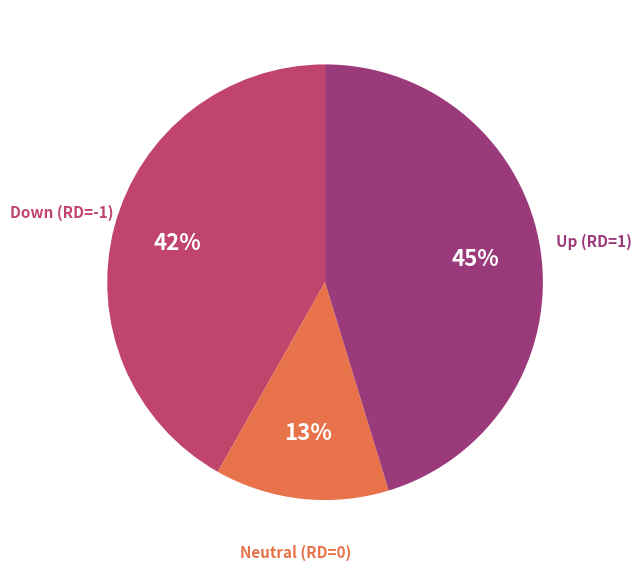

To the nearest percent, what is the difference between the largest and smallest slice percentages?

32%